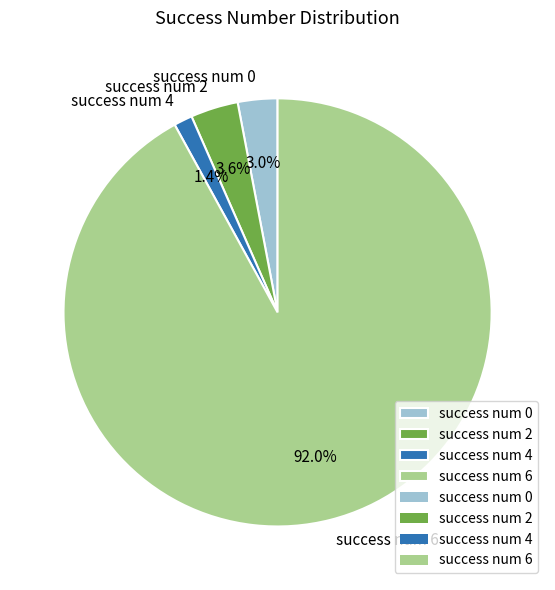

Which slice is the smallest?

success num 4